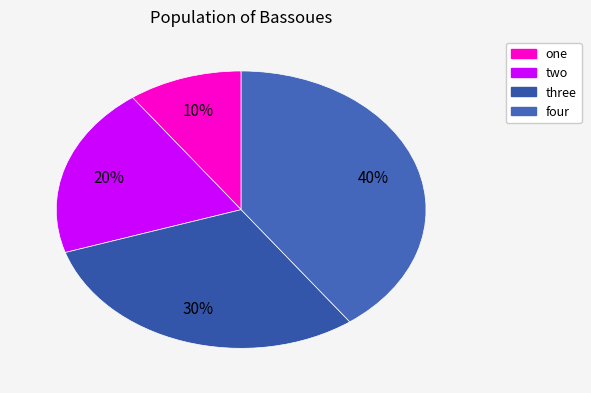

The two slice represents 25% of the pie. True or false?

False